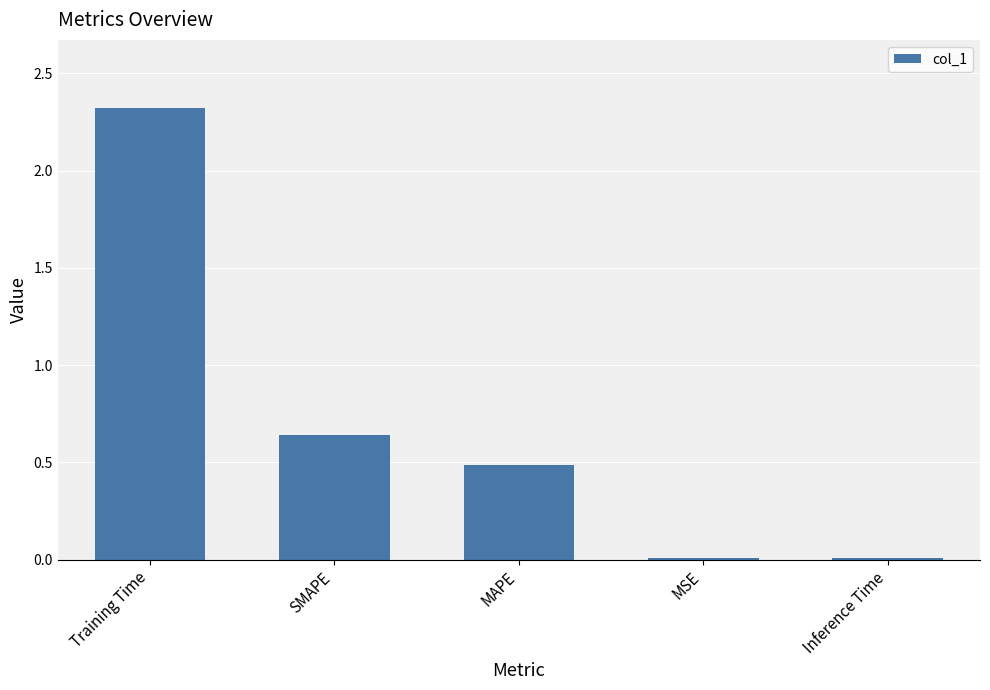

How many bars are there in total?

5